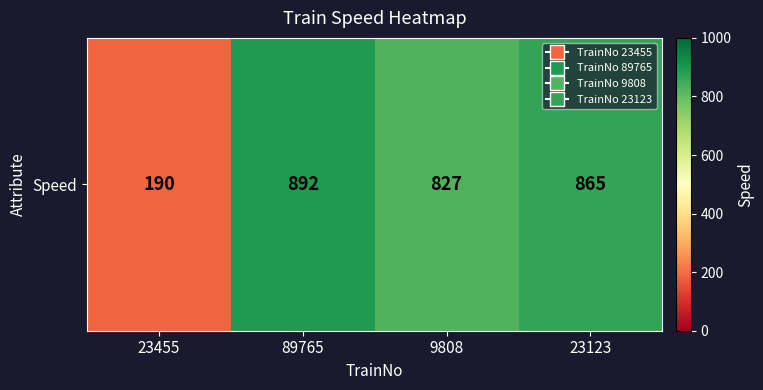

Reading left to right, list all the values displayed in this chart.

23455=190	89765=892	9808=827	23123=865